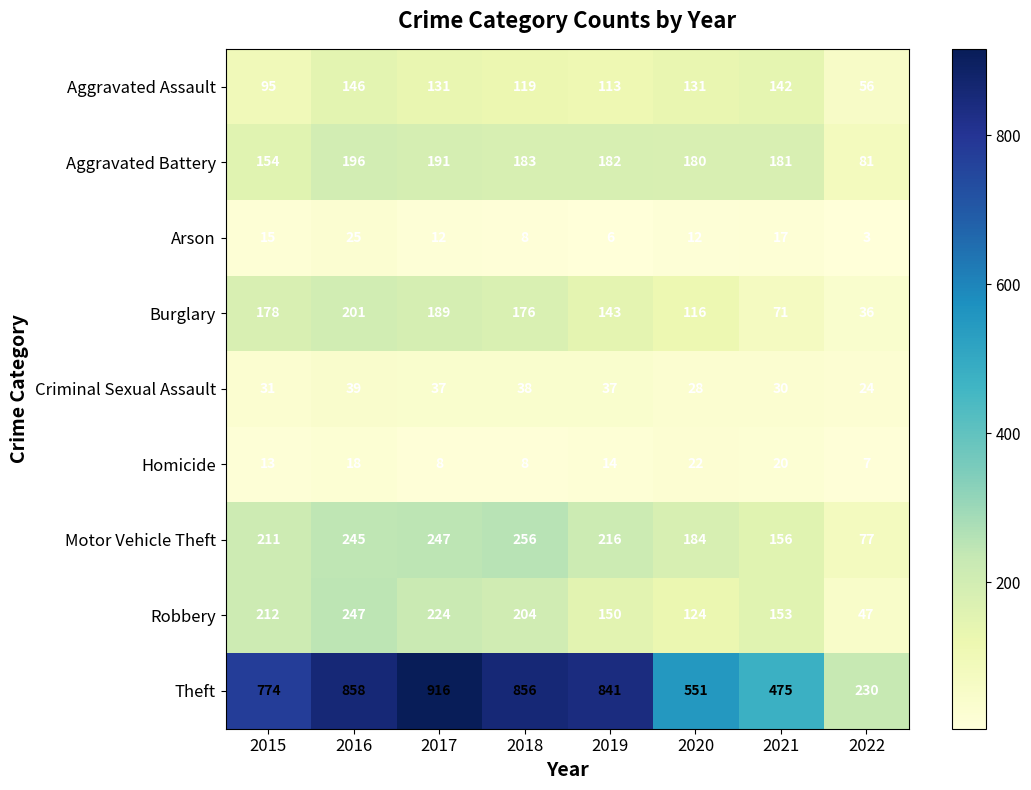

How many data points does each series have?

8